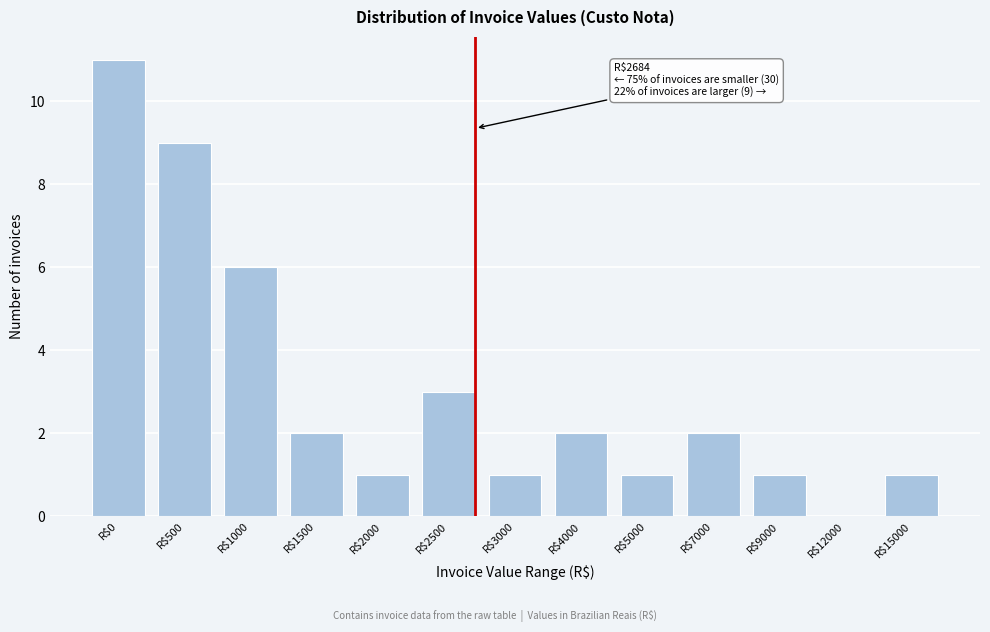

What is the sum of all values?

40